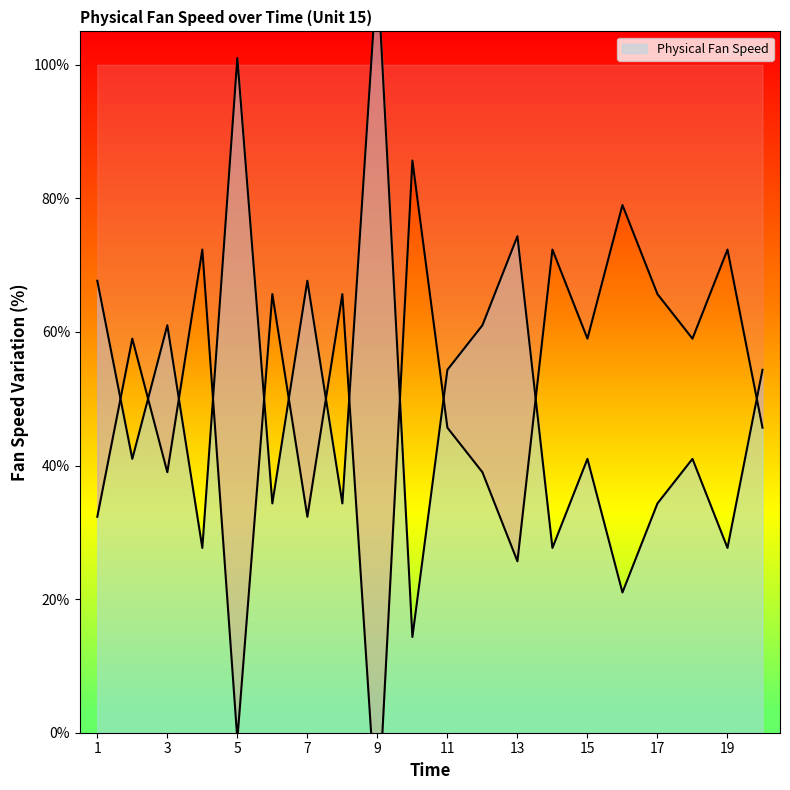

Which category has the highest value across all series?

9